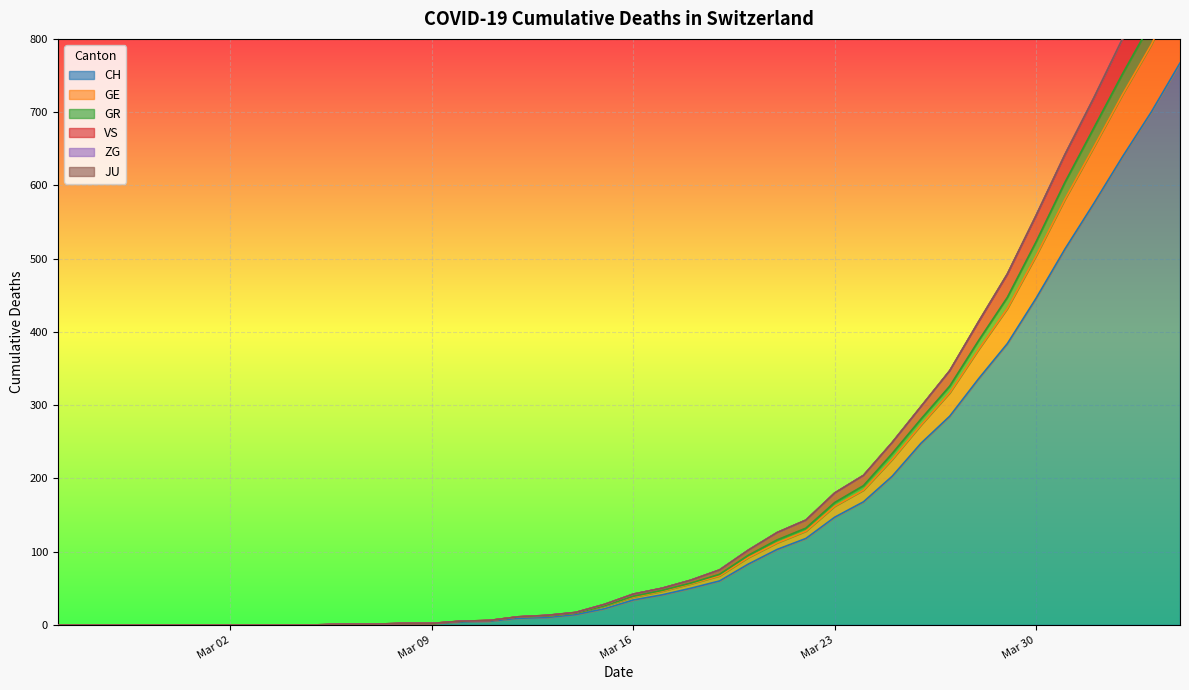

The value of CH at Mar 02 is 0. True or false?

True